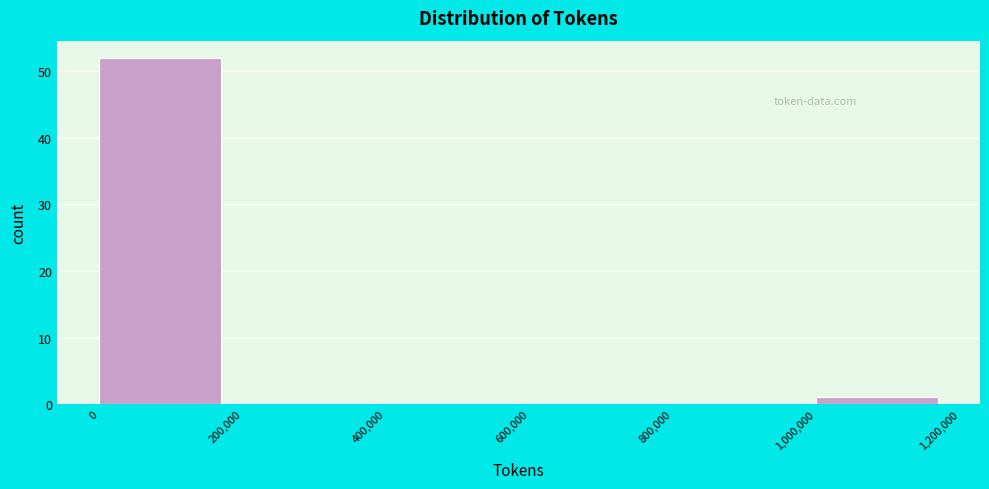

Reading left to right, list every bar in this chart as the range it spans on the x-axis followed by its height. The values are not printed on the chart, so give them approximately, as read against the axis.

0 to 200,000: 52
200,000 to 400,000: 0
400,000 to 600,000: 0
600,000 to 800,000: 0
800,000 to 1,000,000: 0
1,000,000 to 1,200,000: 1